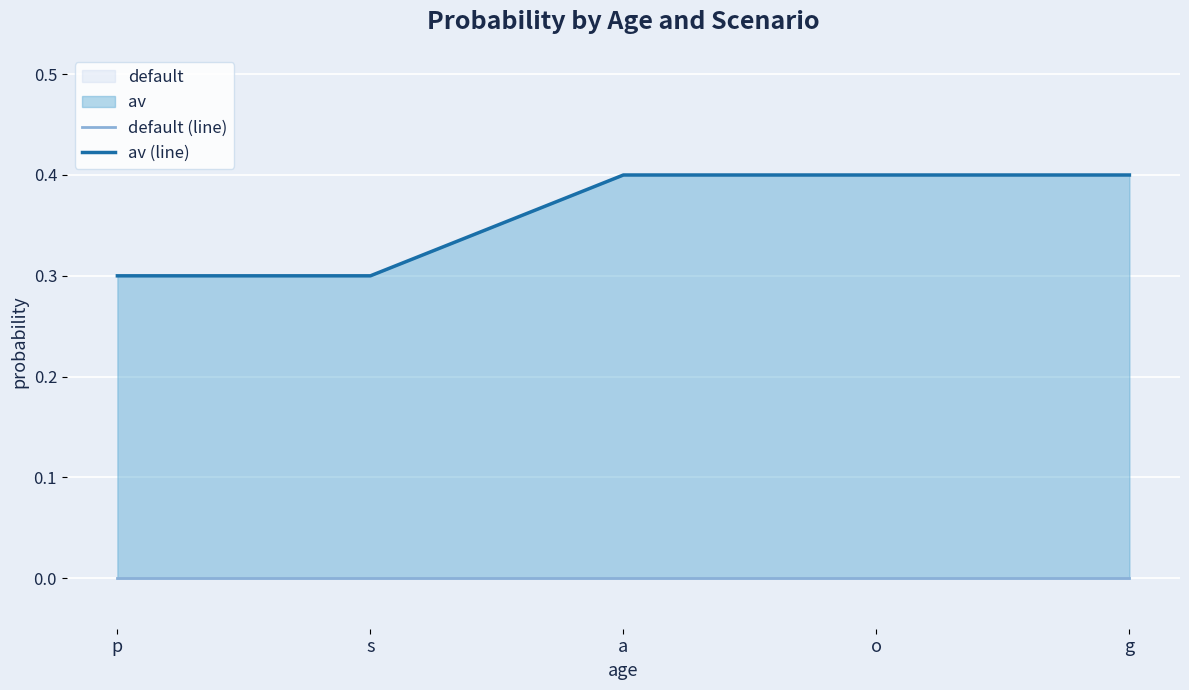

At which label does default (line) reach its minimum?

p